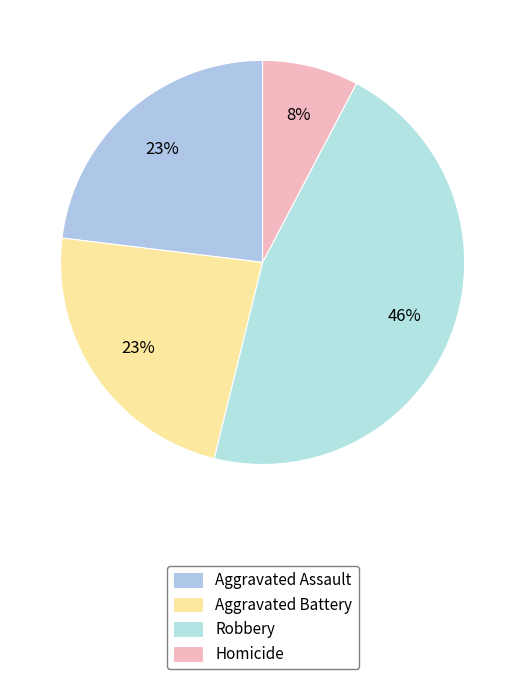

Count the number of slices in the pie.

4